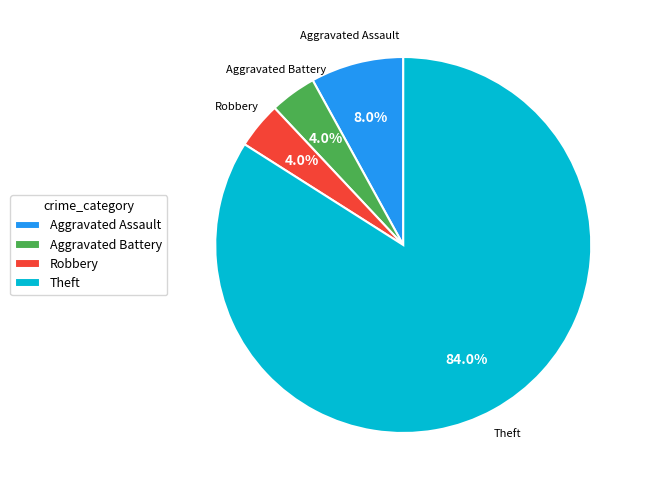

To the nearest percent, what is the difference between the Theft and Aggravated Assault slice percentages?

76%